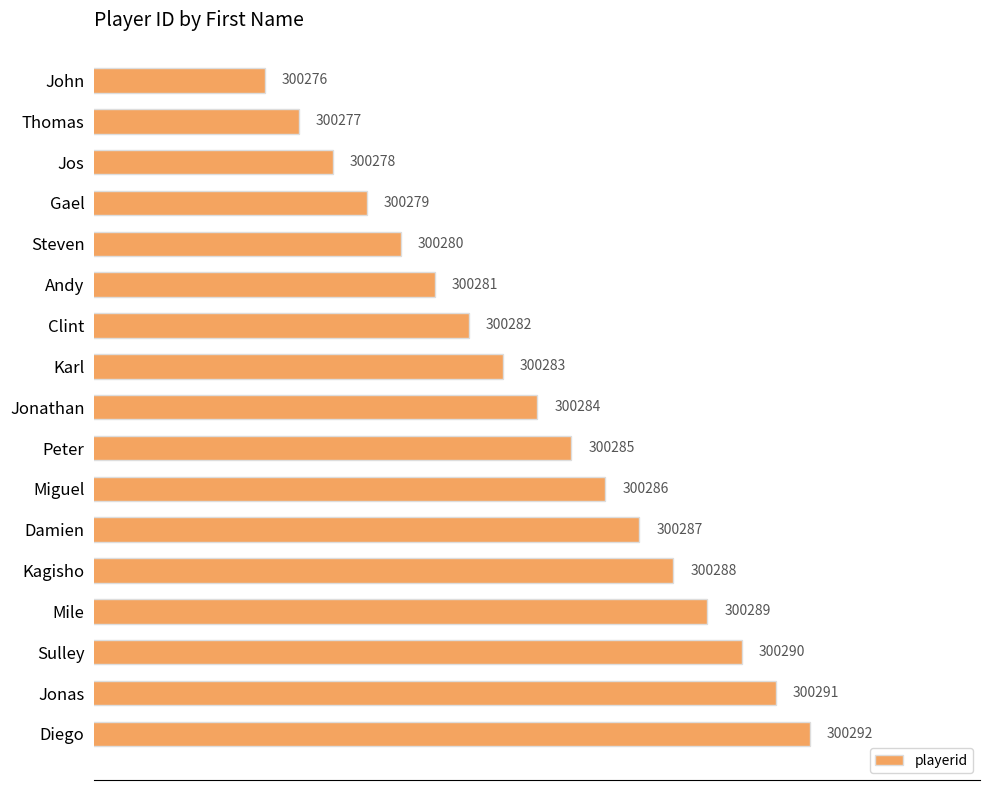

Rank the categories by value from lowest to highest.

John, Thomas, Jos, Gael, Steven, Andy, Clint, Karl, Jonathan, Peter, Miguel, Damien, Kagisho, Mile, Sulley, Jonas, Diego